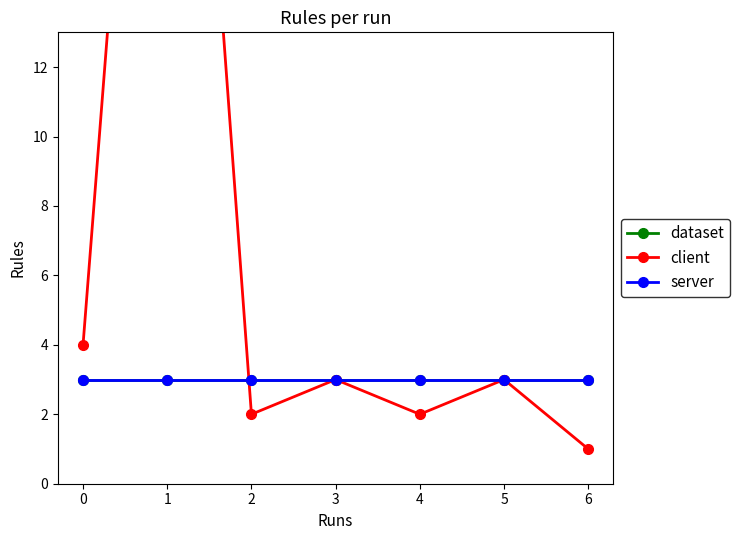

What is the value of the dataset point at the 2nd from the left?

3